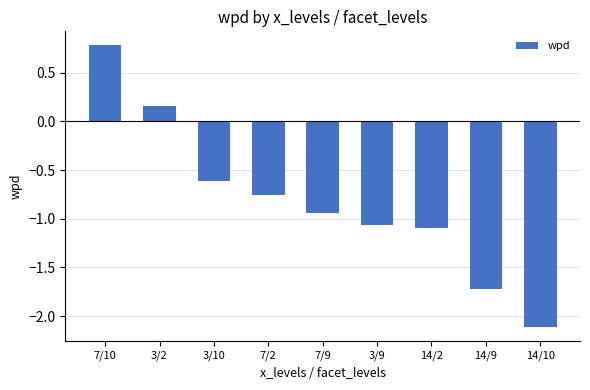

The chart shows a value of -1.7 at 14/9. True or false?

True